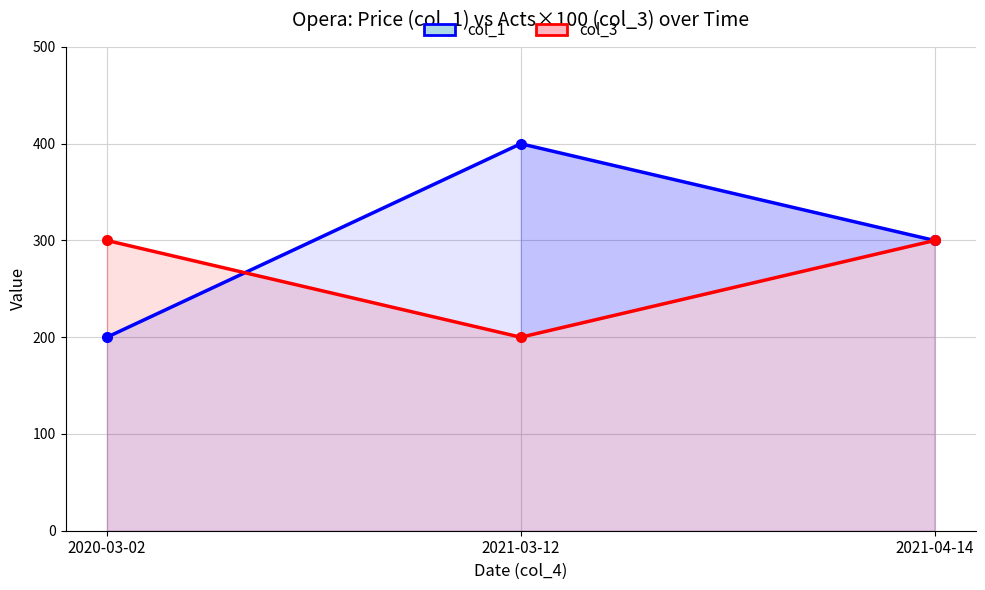

What is the highest value of the col_3 series?

300